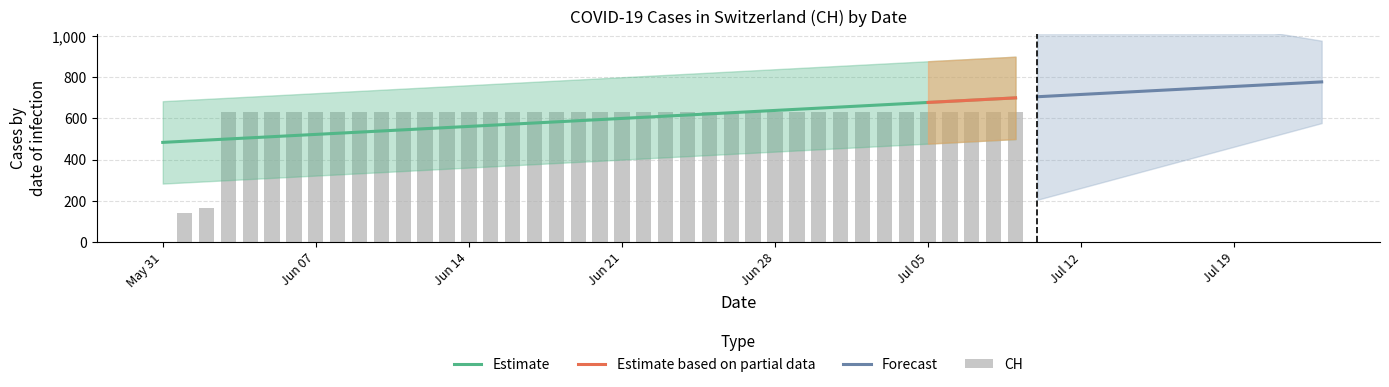

How many positive values are there?

39